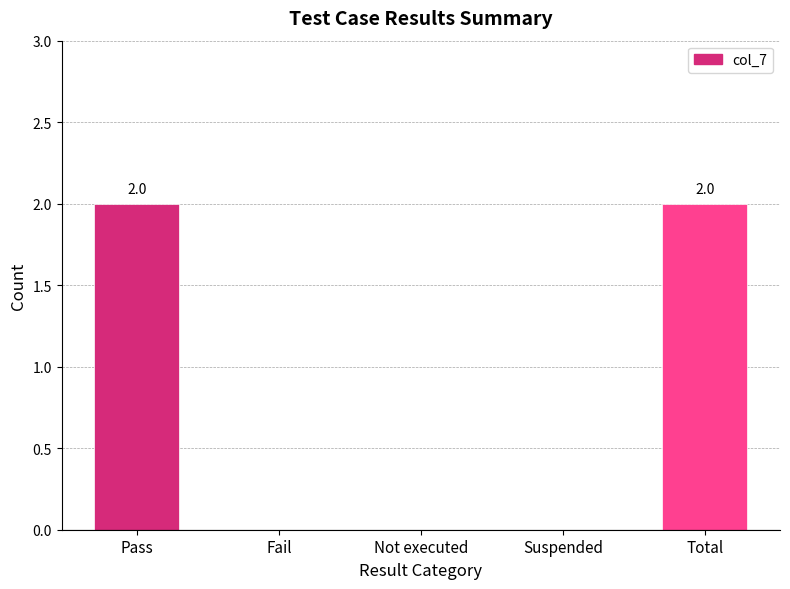

The value at Total is 2. True or false?

True